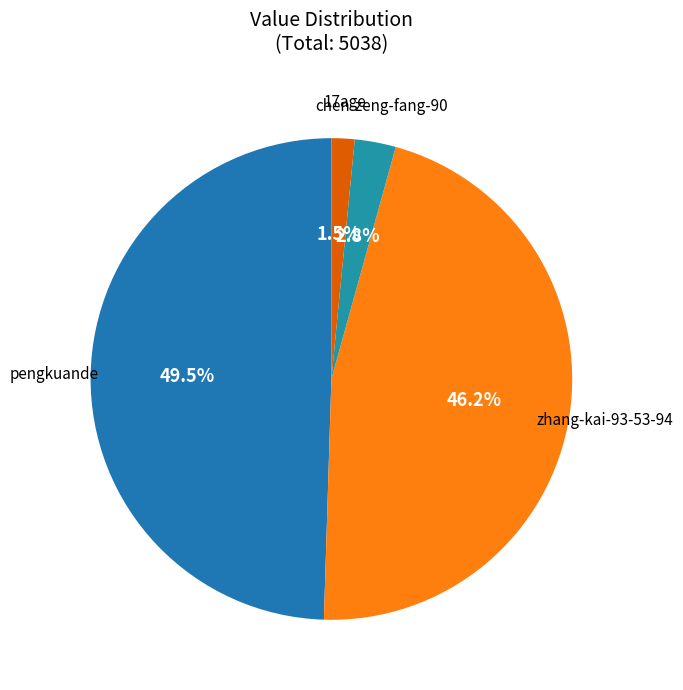

Count the number of slices in the pie.

4